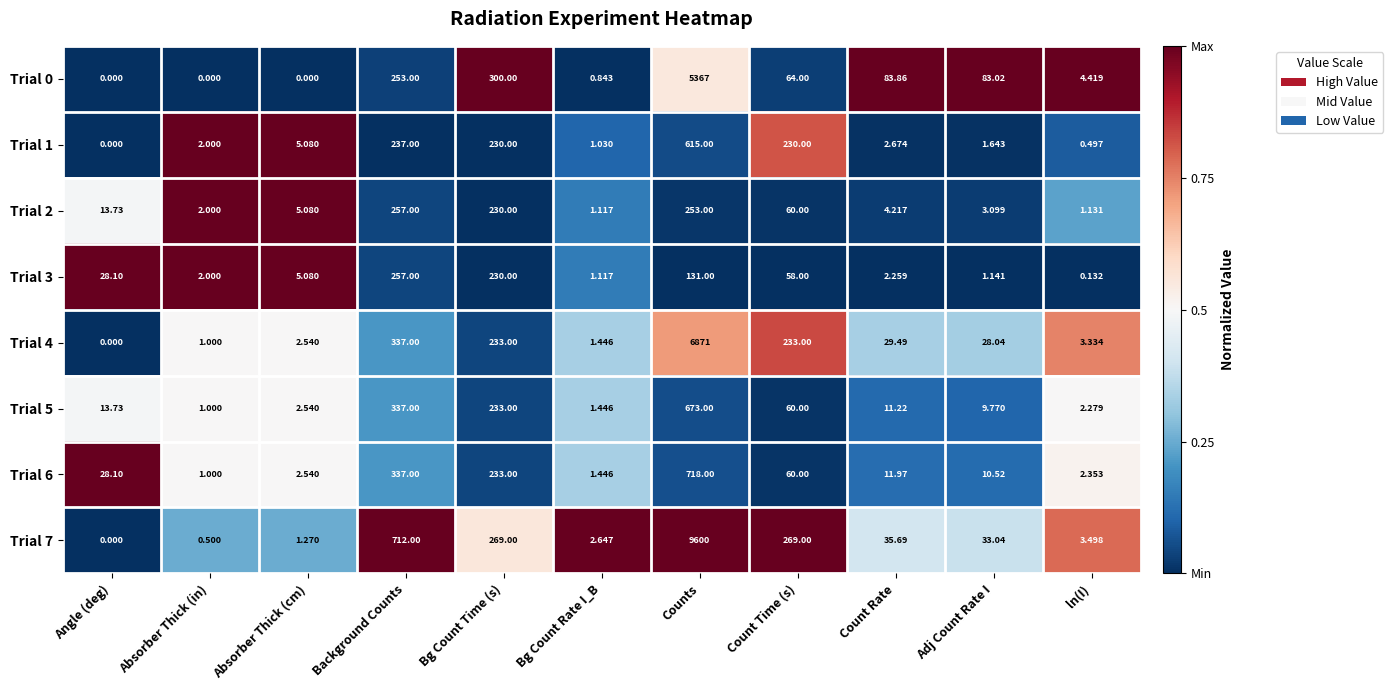

Rank the categories by Trial 5 value from lowest to highest.

Absorber Thick (in), Bg Count Rate I_B, ln(I), Absorber Thick (cm), Adj Count Rate I, Count Rate, Angle (deg), Count Time (s), Bg Count Time (s), Background Counts, Counts